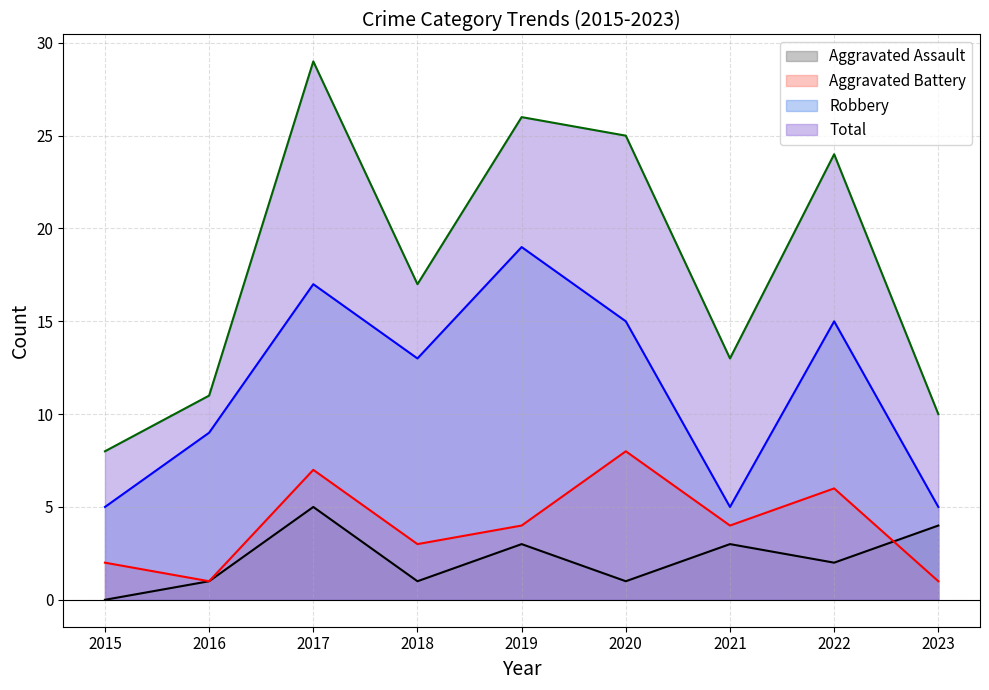

Does the chart have visible grid lines?

Yes